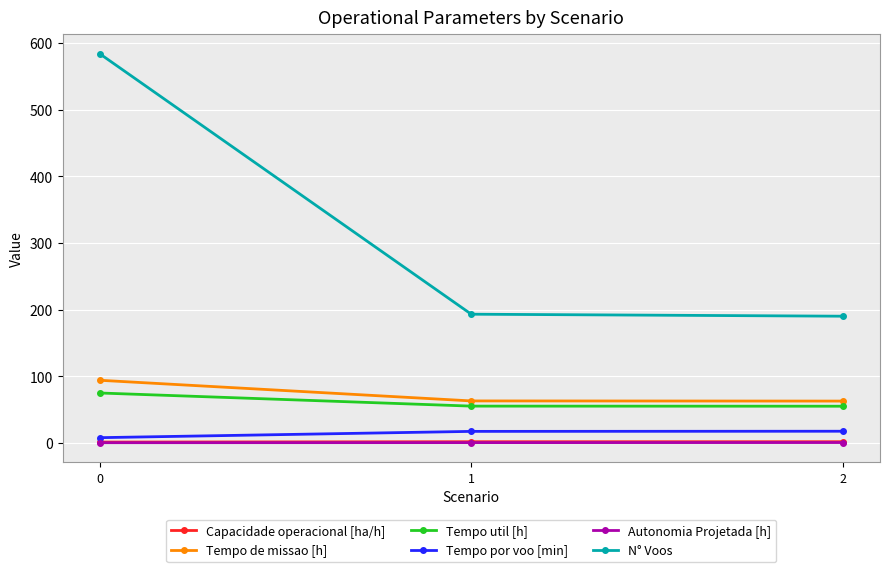

What is the sum of all Autonomia Projetada [h] values?

0.7